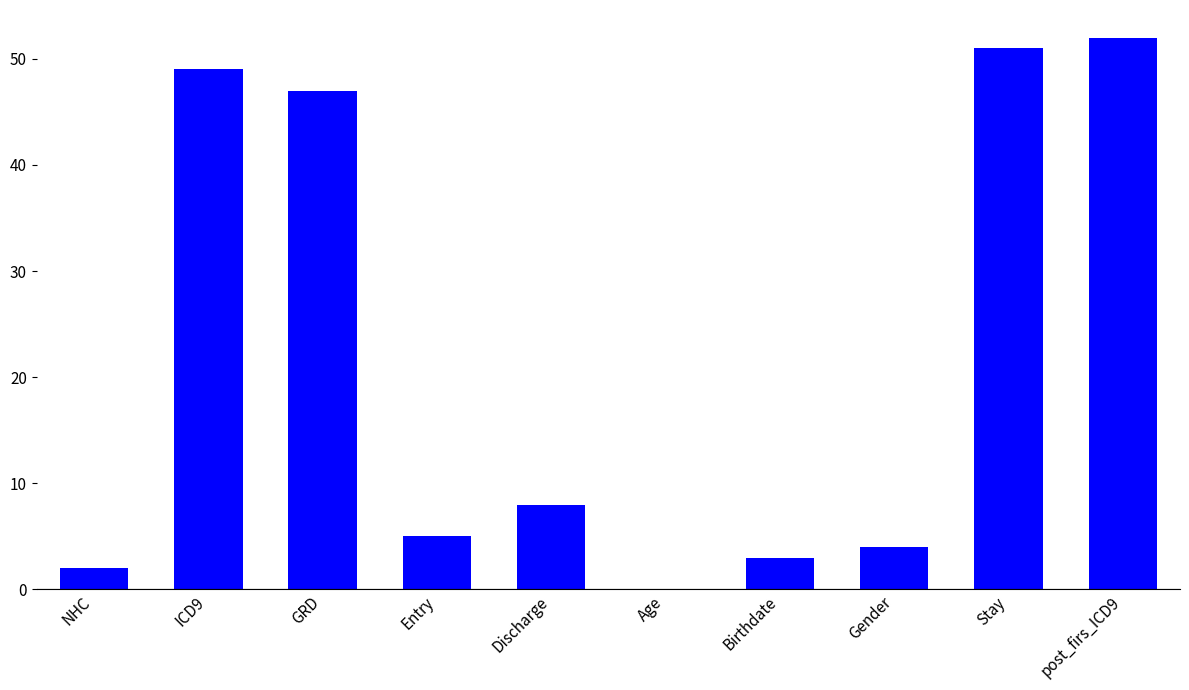

The chart shows a value of 2 at NHC. True or false?

True